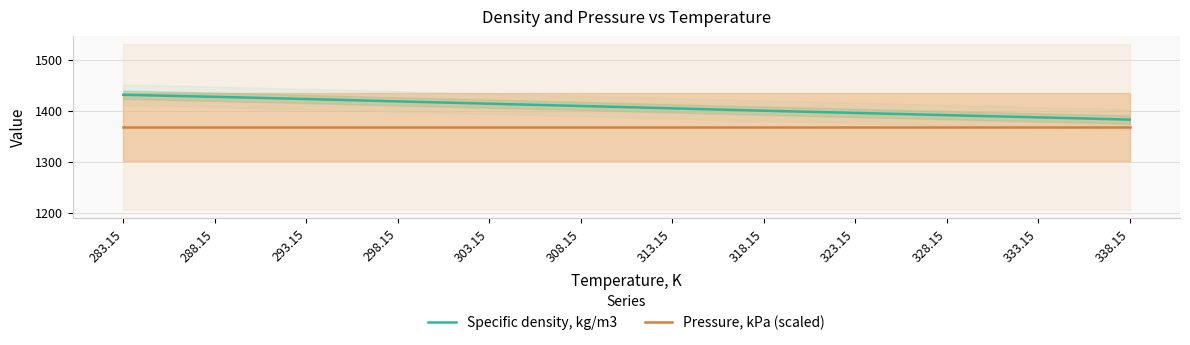

Is it true that Specific density, kg/m3 equals 1399.7 at 318.15?

True